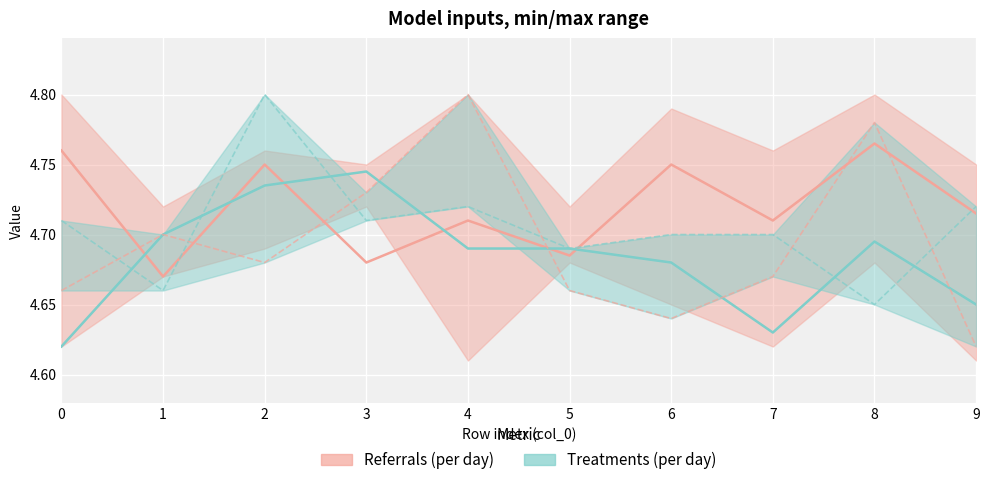

Where is the first local minimum for col_2 (referrals upper)?

1